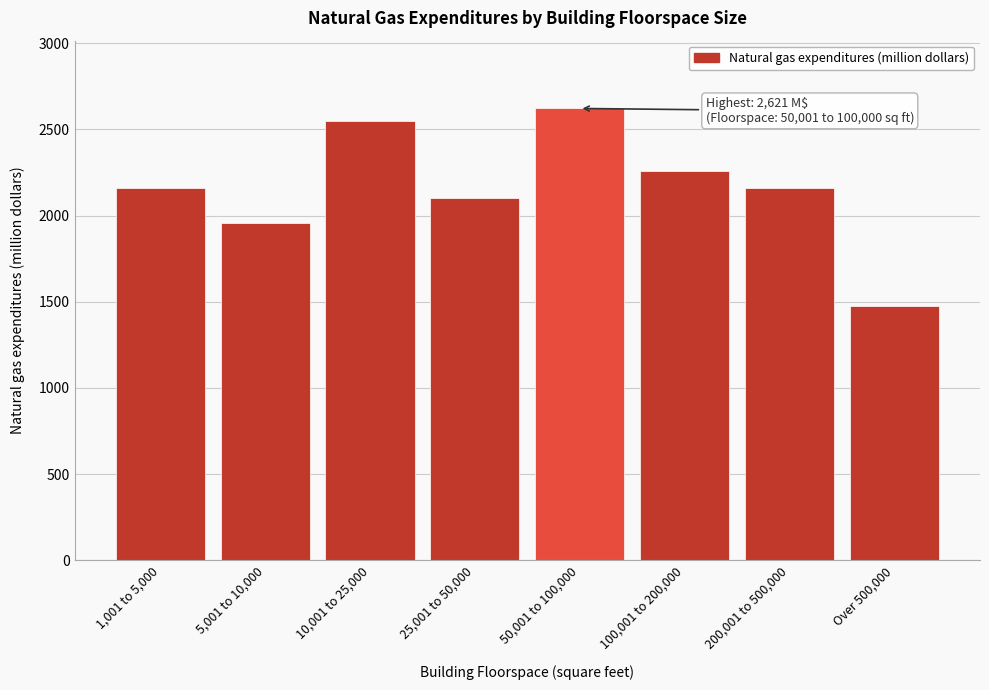

What is the change in value from 5,001 to 10,000 to 200,001 to 500,000?

+204